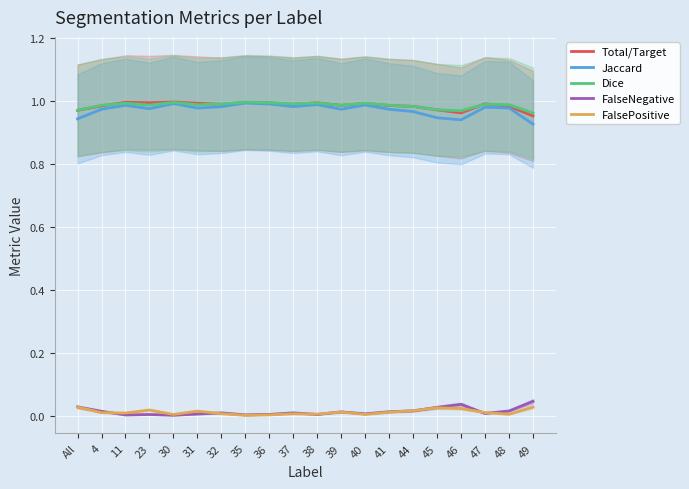

What are all the series names shown in the legend?

Total/Target, Jaccard, Dice, FalseNegative, FalsePositive